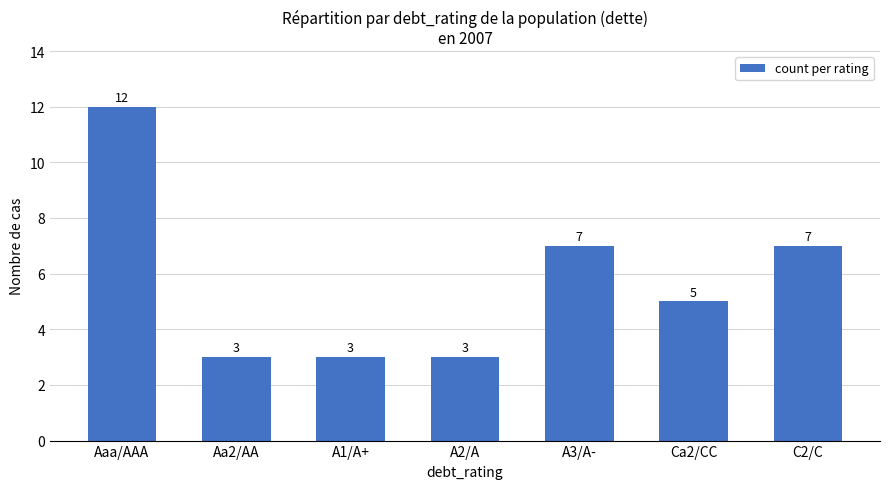

What is the average value?

6